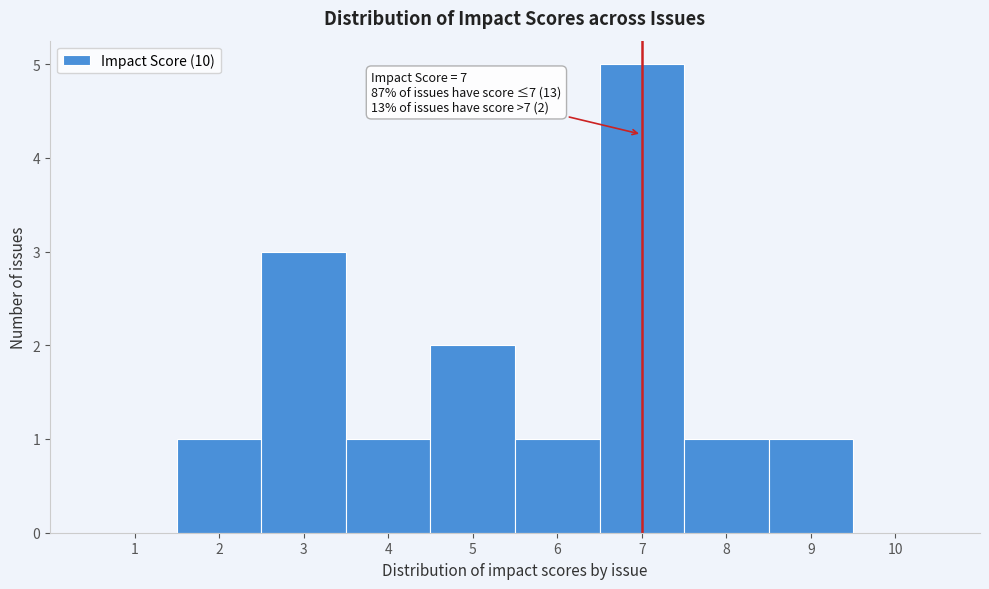

Over which range of the x-axis is the bar tallest?

6.5 to 7.5